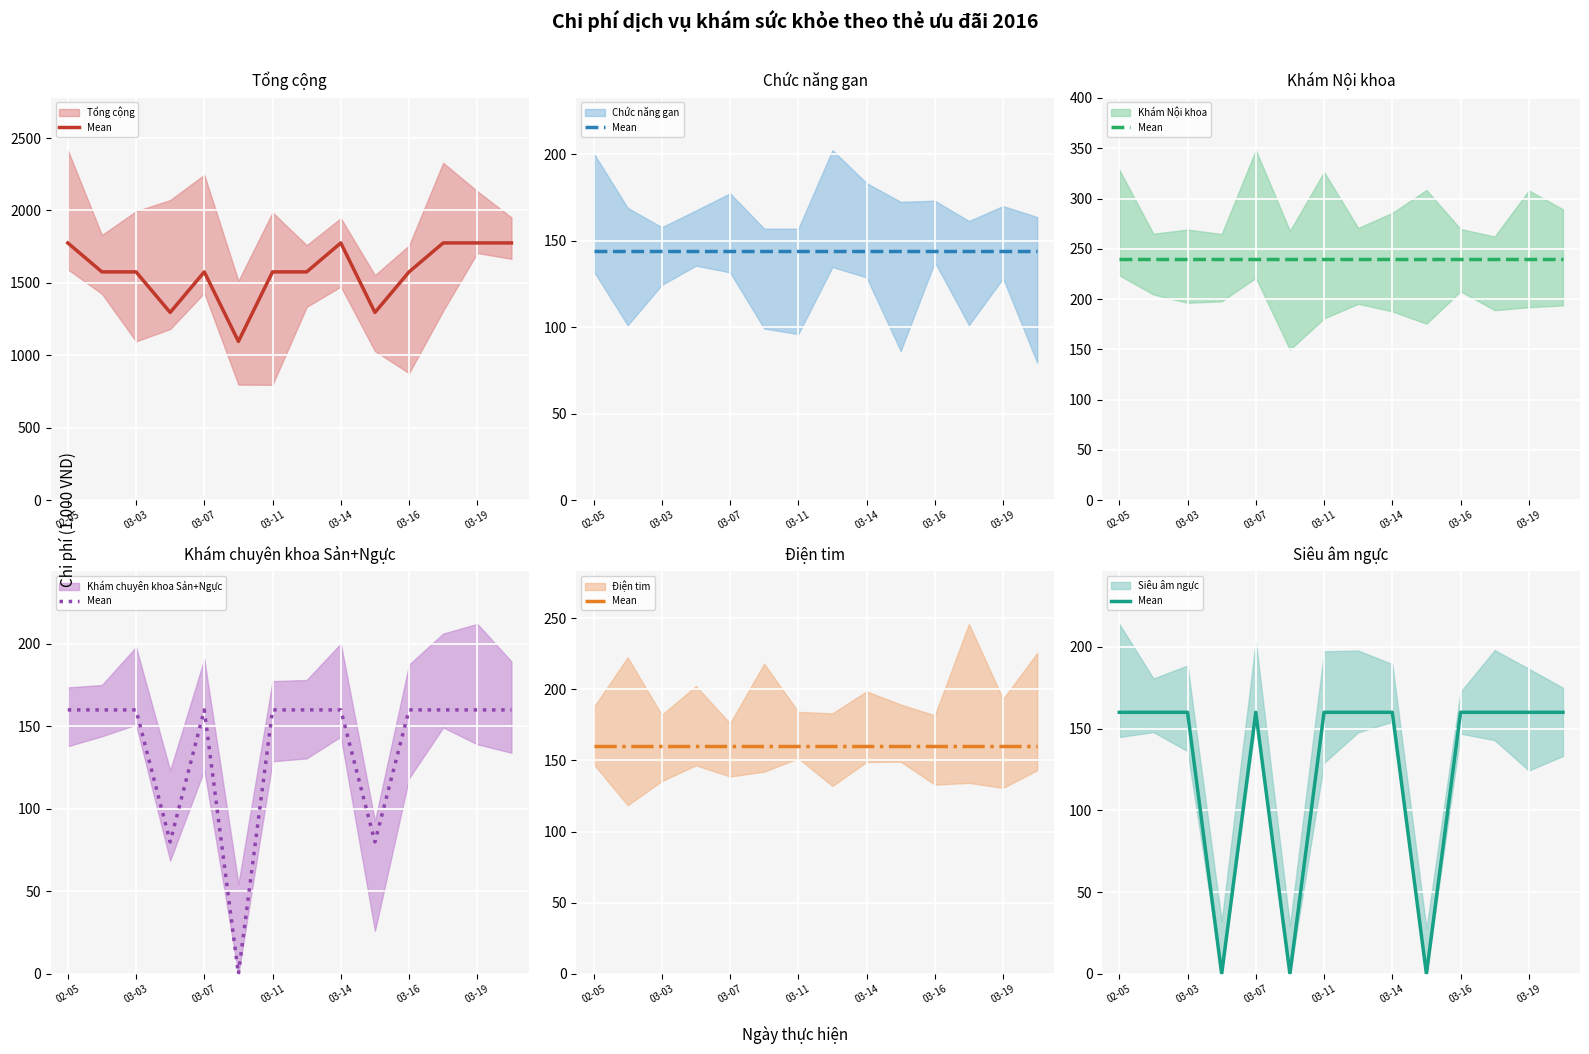

Reading left to right, list all the values displayed in this chart.

Tổng cộng (mean): 1776	1576	1576	1296	1576	1096	1576	1576	1776	1296	1576	1776	1776	1776
Chức năng gan (mean): 144	144	144	144	144	144	144	144	144	144	144	144	144	144
Khám Nội khoa (mean): 240	240	240	240	240	240	240	240	240	240	240	240	240	240
Khám chuyên khoa Sản+Ngực (mean): 160	160	160	80	160	0	160	160	160	80	160	160	160	160
Điện tim (mean): 160	160	160	160	160	160	160	160	160	160	160	160	160	160
Siêu âm ngực (mean): 160	160	160	0	160	0	160	160	160	0	160	160	160	160